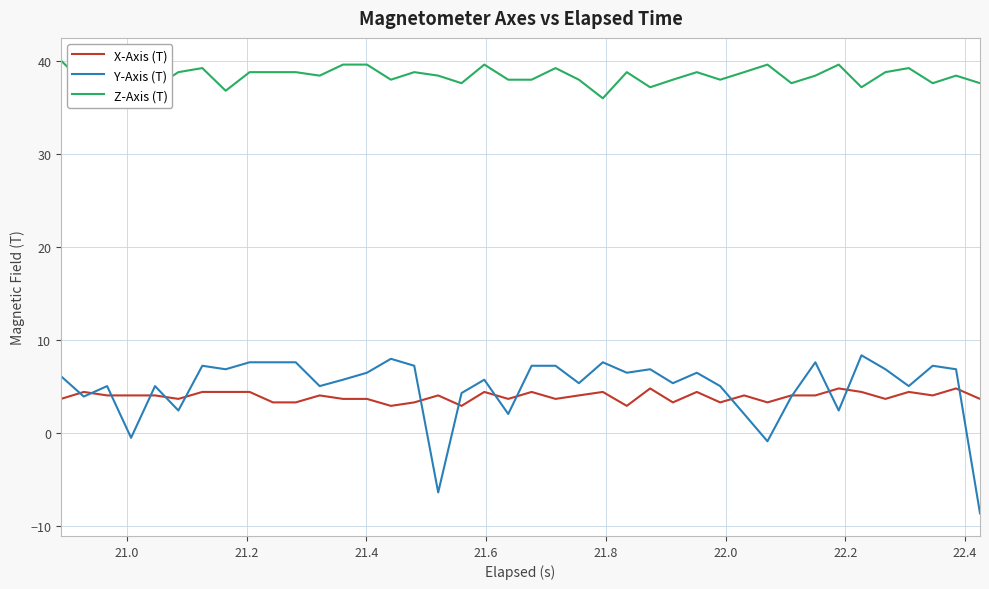

List the series in order of their peak value, lowest first.

X-Axis (T), Y-Axis (T), Z-Axis (T)